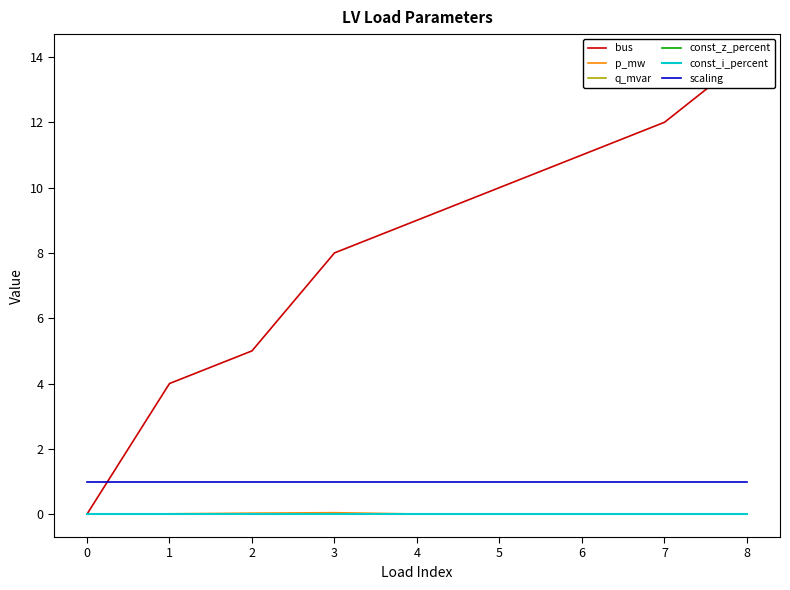

How many values in the bus series exceed 9?

4